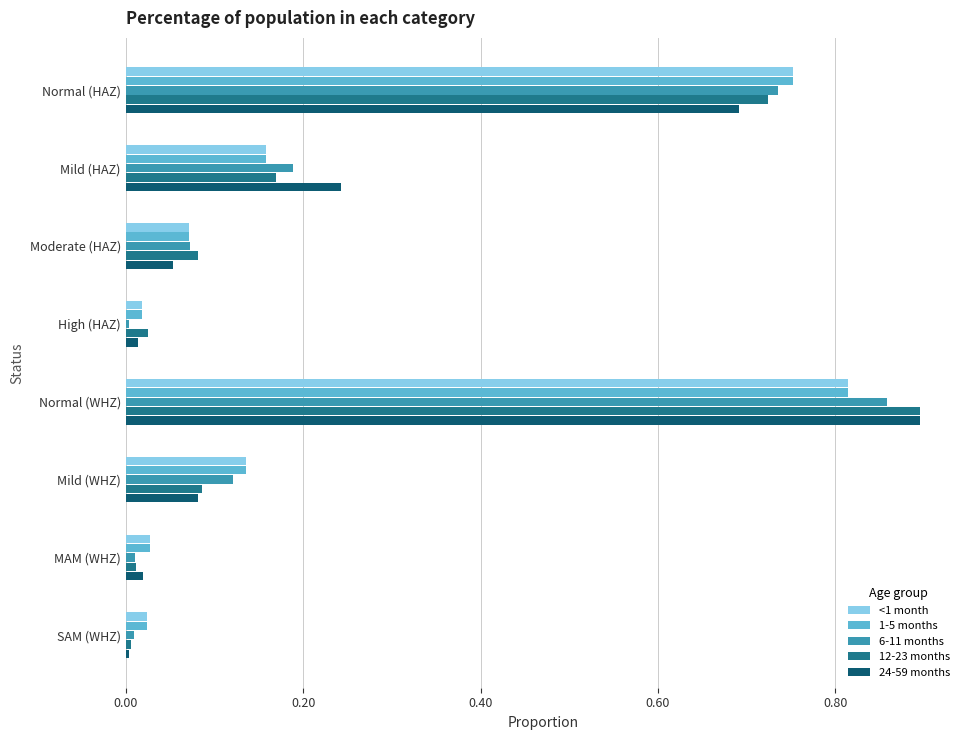

Where is 24-59 months nearest to the value 0?

SAM (WHZ)